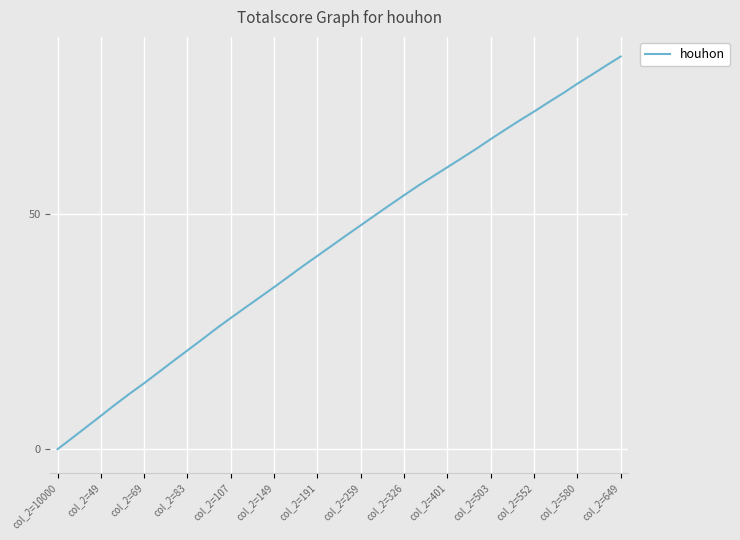

What is the difference between the maximum and minimum values?

83.5